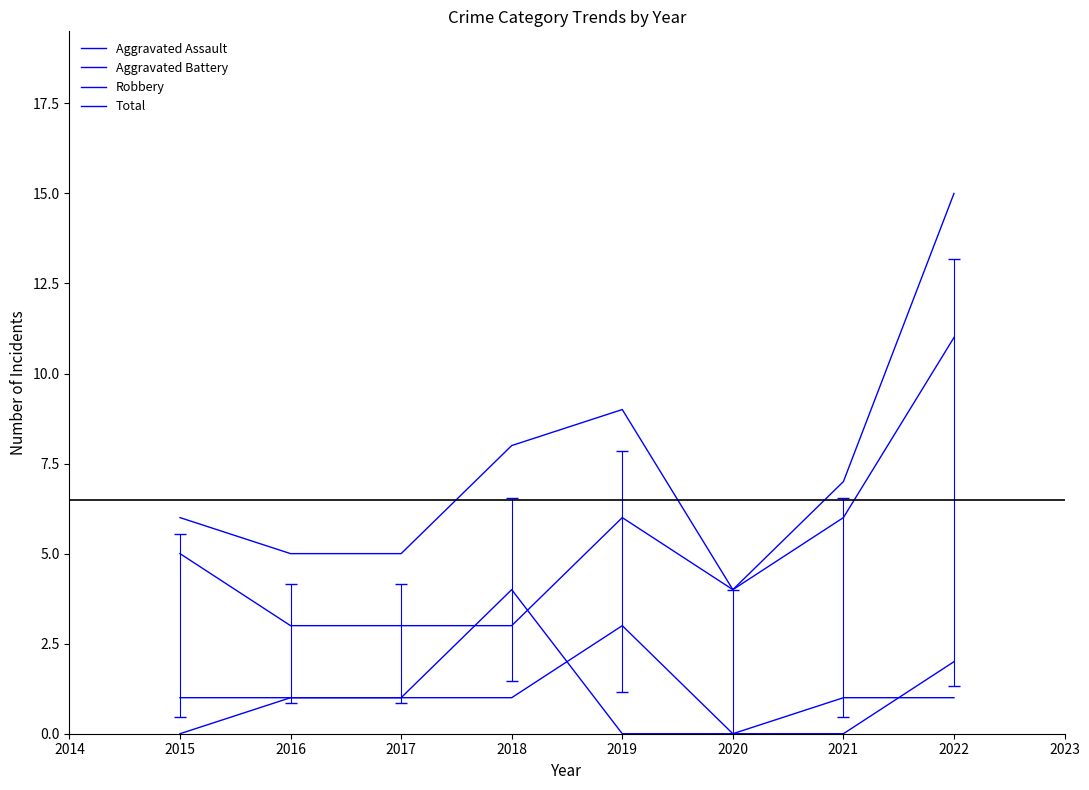

Does the chart display data point markers on the line(s)?

No